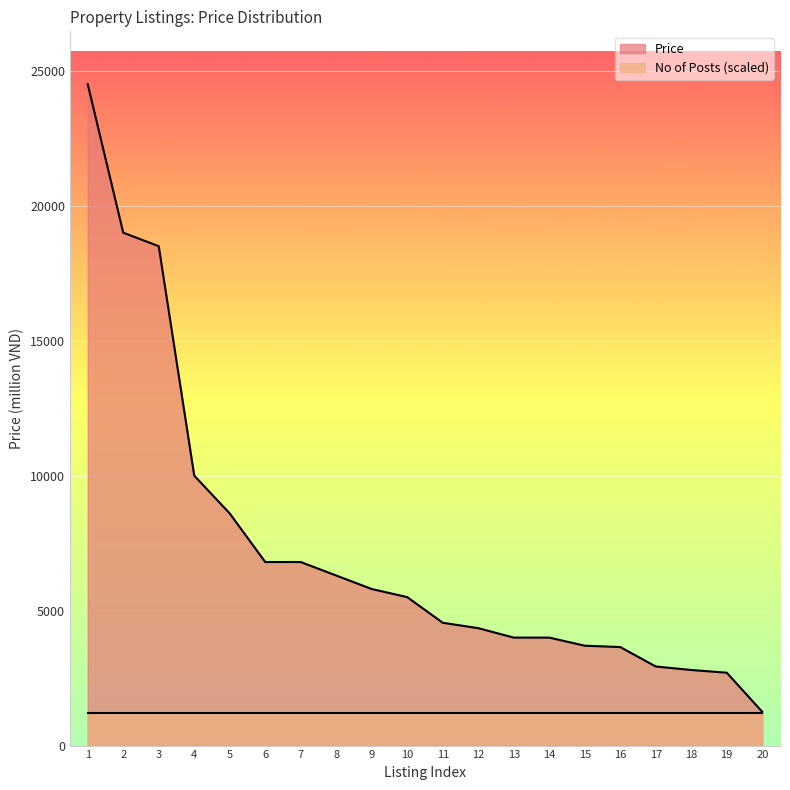

What is the ratio of the value at 12 to the value at 16?

1.2